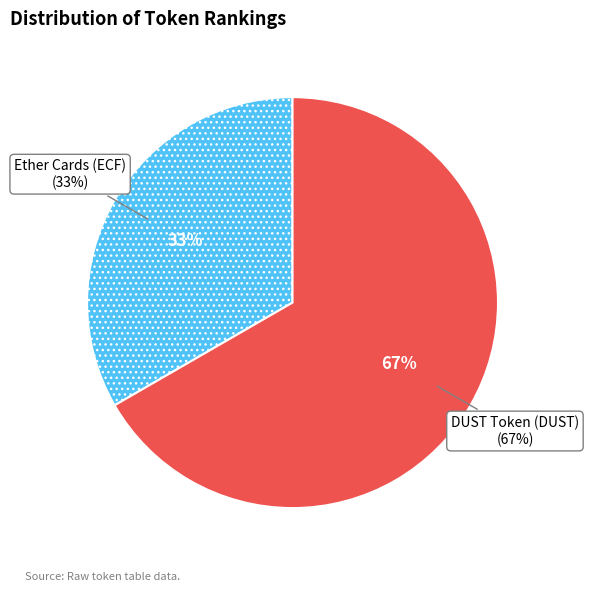

To the nearest percent, what percentage of the pie is Ether Cards (ECF)?

33%